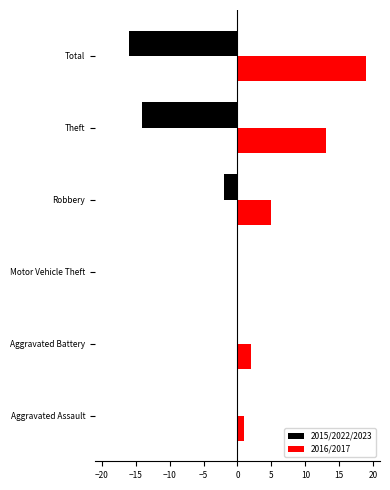

The value of 2016/2017 at Motor Vehicle Theft is 8. True or false?

False